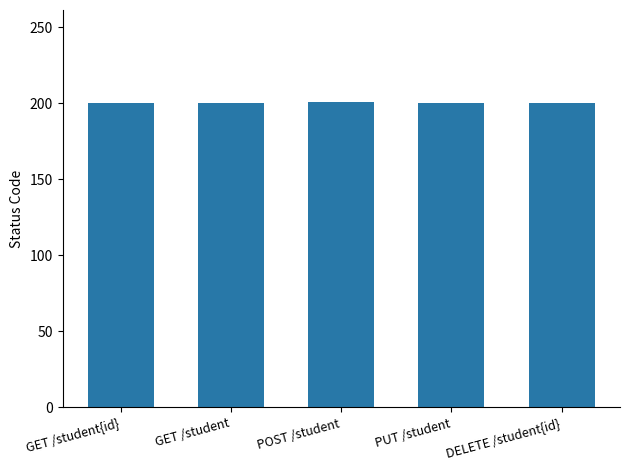

What is the label of the 1st bar from the left?

GET /student{id}